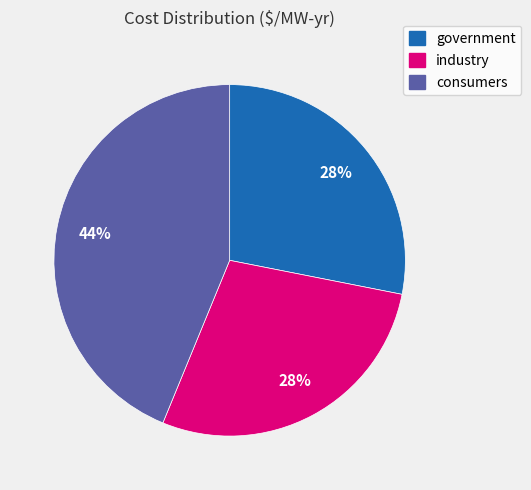

True or false: industry accounts for 28% of the total.

True